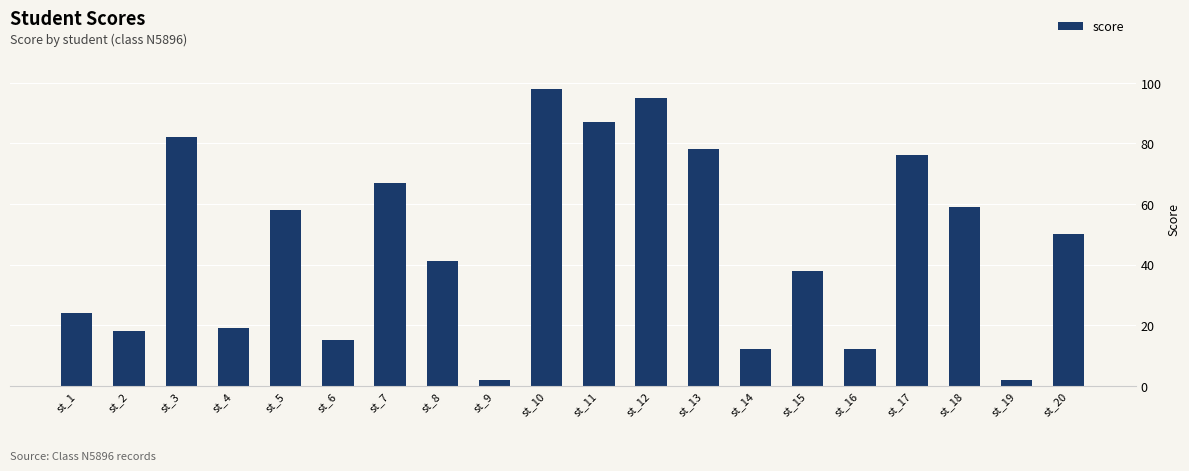

Count the number of categories in the chart.

20